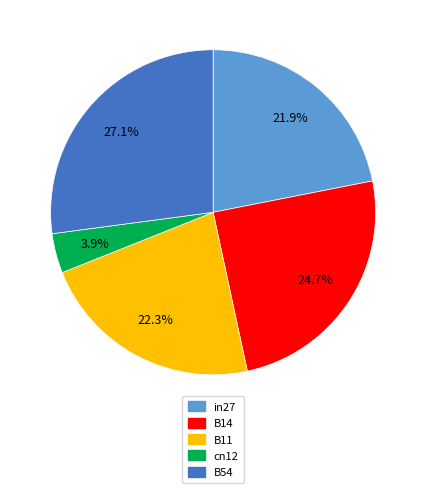

Is there a majority slice in this chart?

No